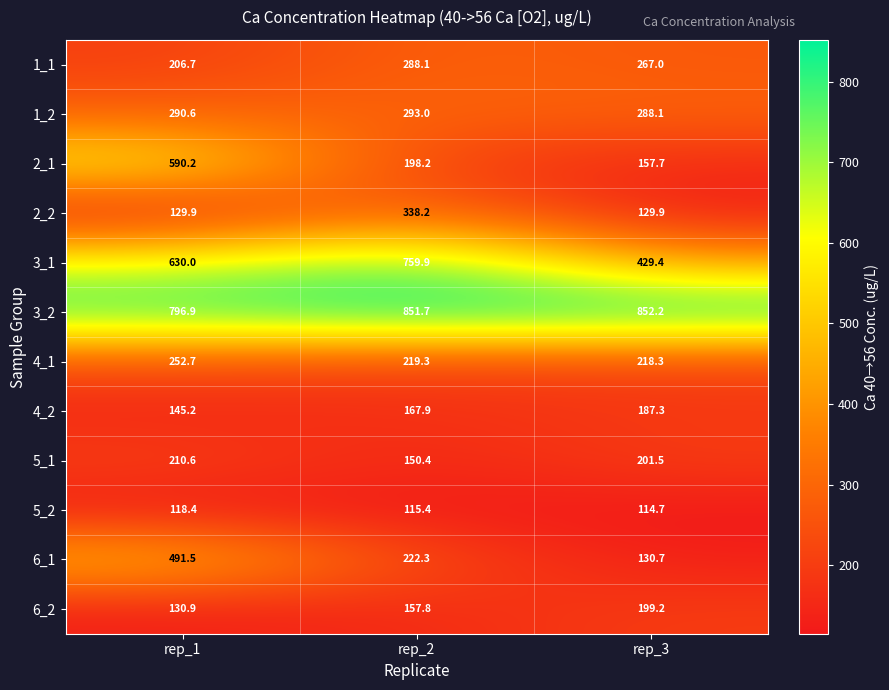

What is the difference between the second highest and minimum values in the 2_1 series?

40.5